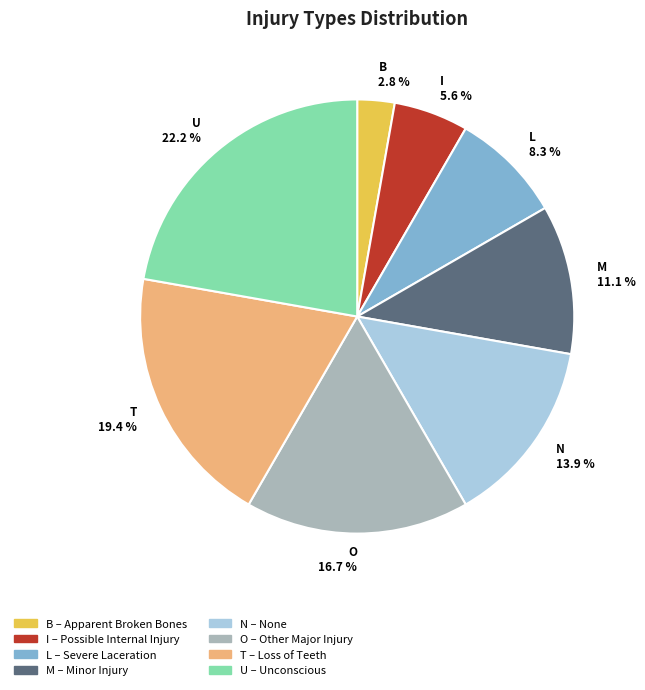

To the nearest percent, what is the difference between the largest and smallest slice percentages?

19%